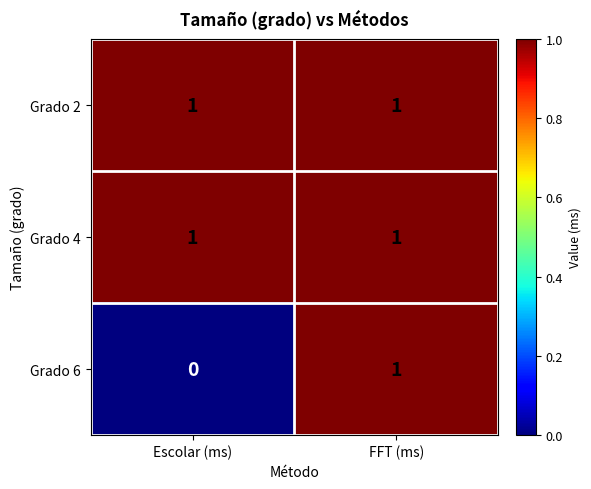

At which label does Grado 6 reach its minimum?

Escolar (ms)